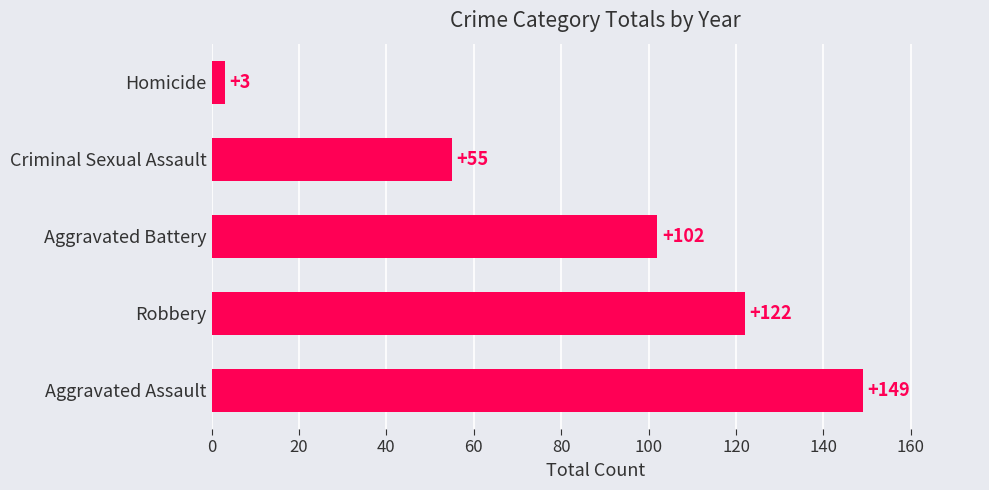

Which label corresponds to the smallest value in the chart?

Homicide